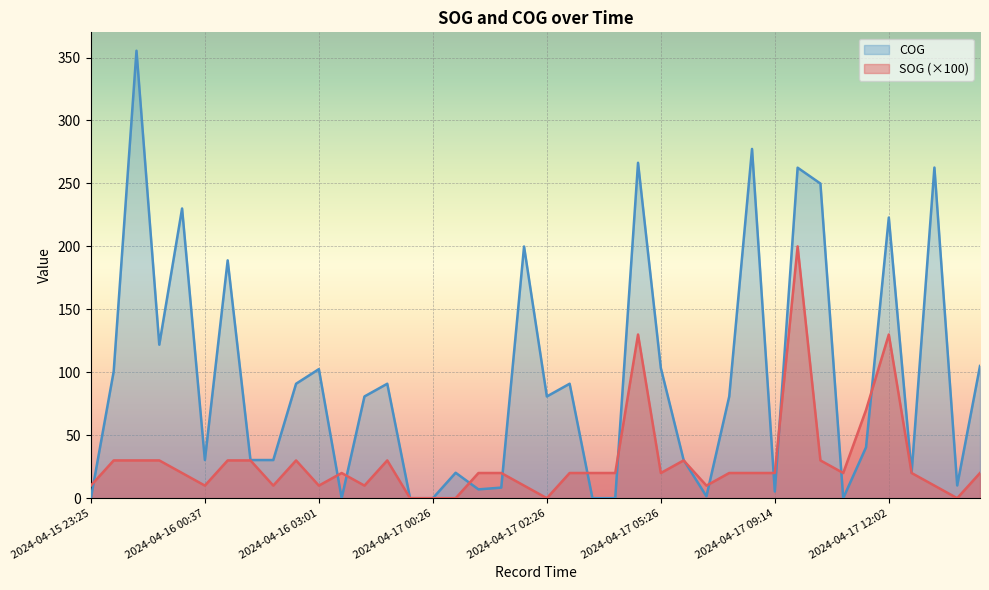

Which category has the lowest value across all series?

2024-04-17 00:14